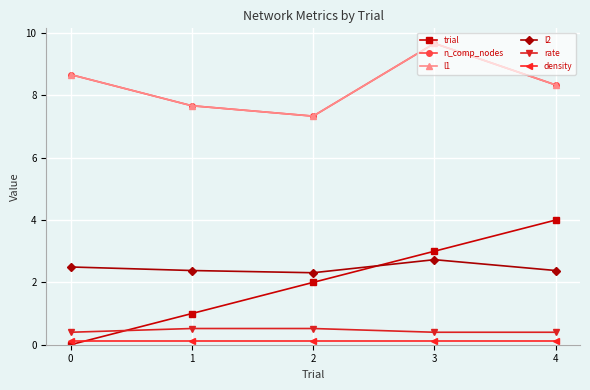

How many lines are shown in the chart?

6